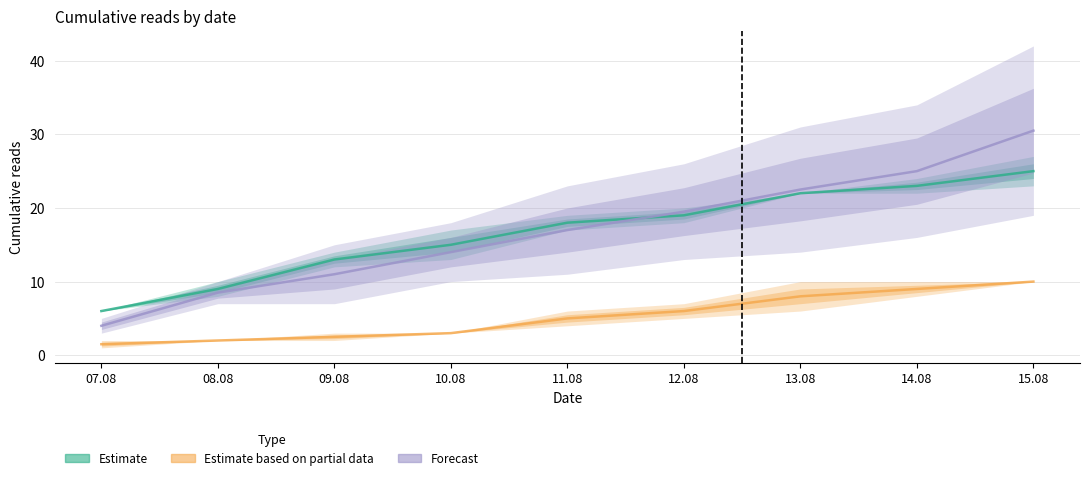

Between which two adjacent categories do Часовая пружина and Небо на весах first intersect?

11.08 and 12.08